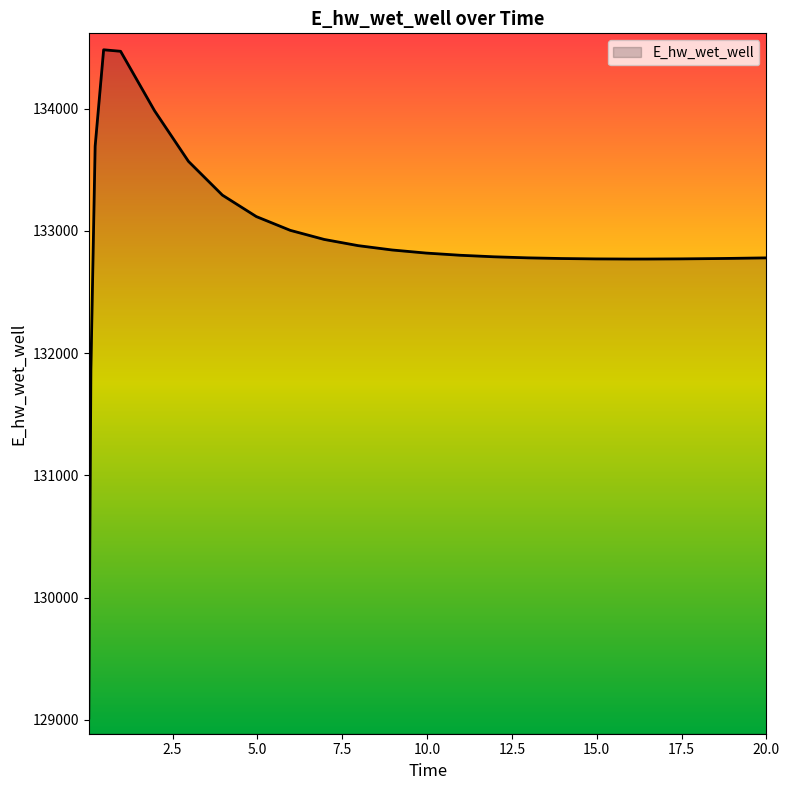

What is the greatest value displayed?

134481.7